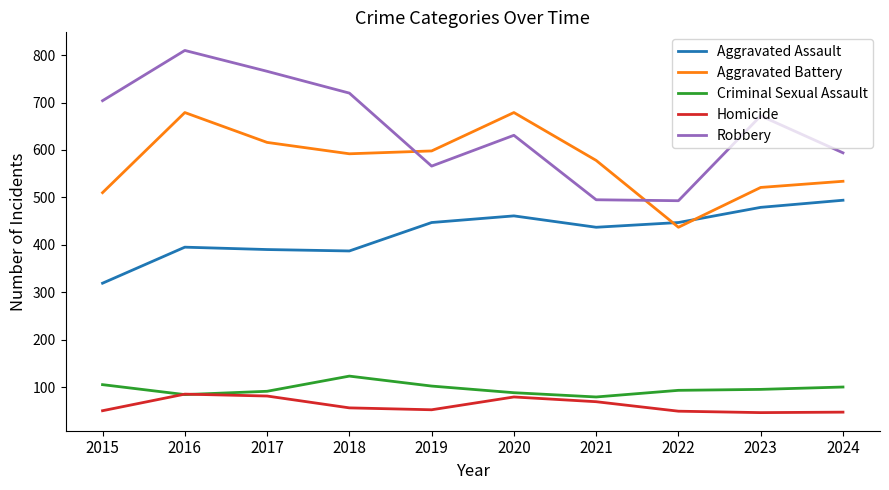

True or false: Aggravated Assault has more than 2 interior local peaks.

False